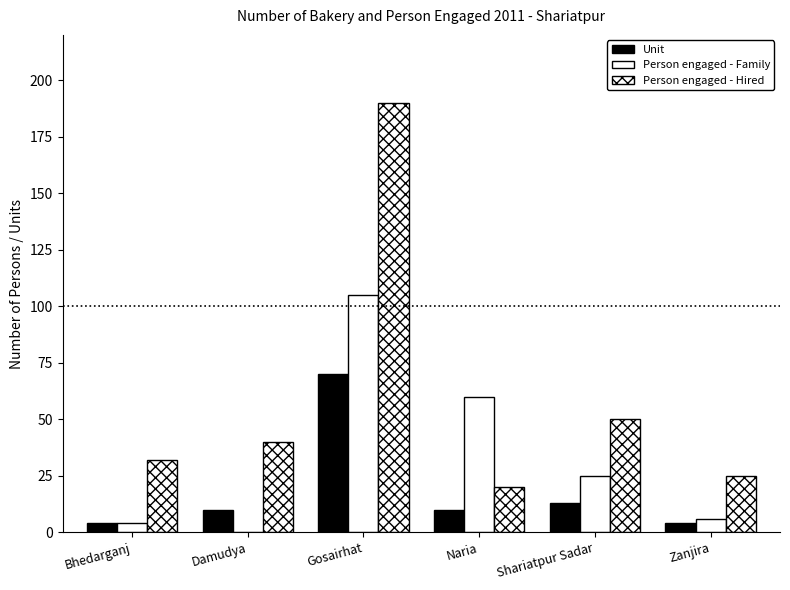

What is the difference between the maximum and second lowest values in the Unit series?

66